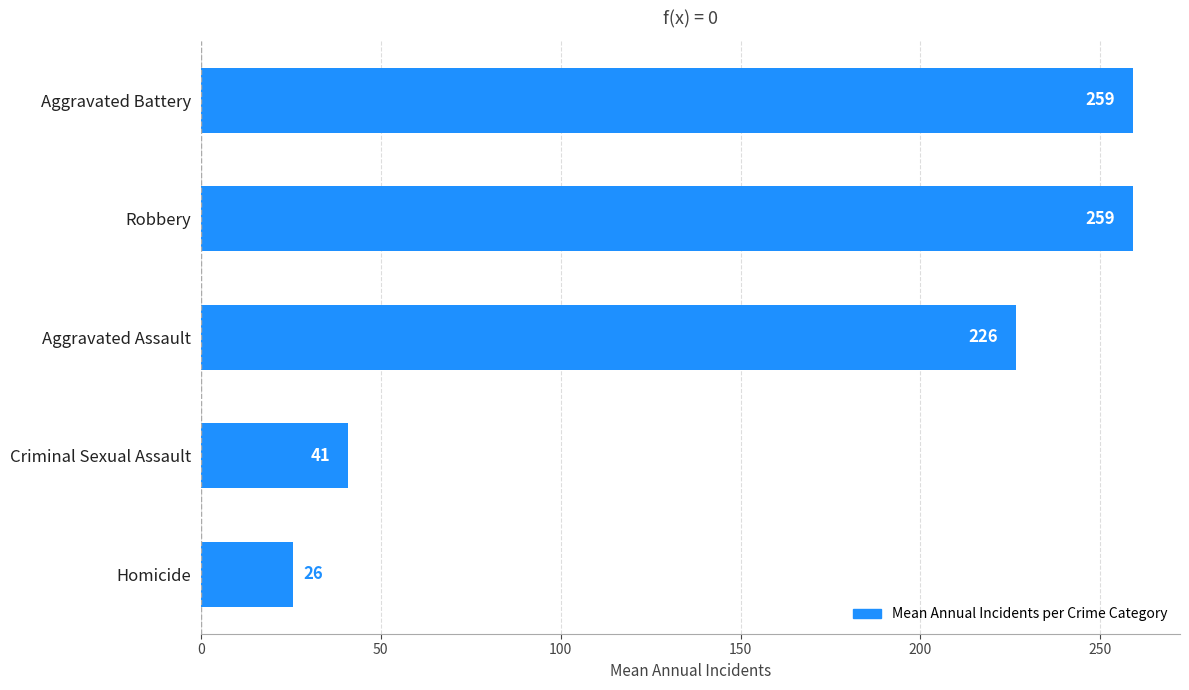

Between Criminal Sexual Assault and Aggravated Battery, which is larger?

Aggravated Battery